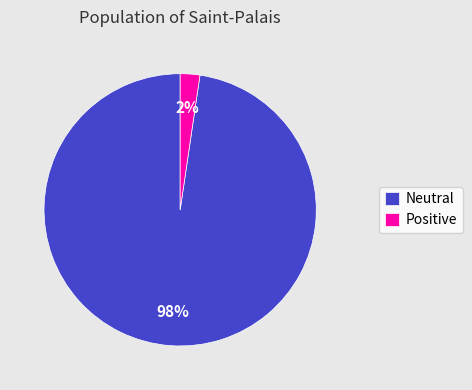

Rank the categories by value from lowest to highest.

Positive, Neutral